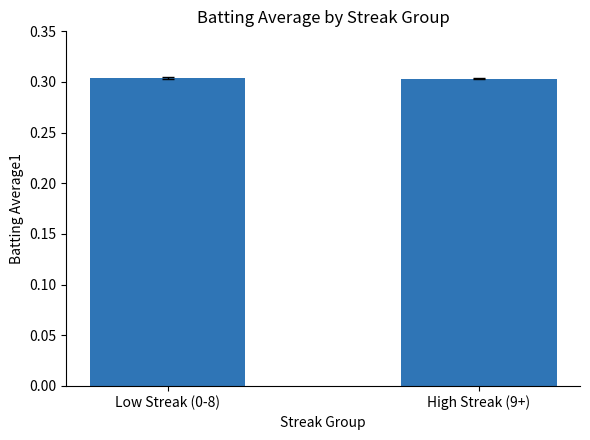

What is the sum of the values at High Streak (9+) and Low Streak (0-8)?

0.6